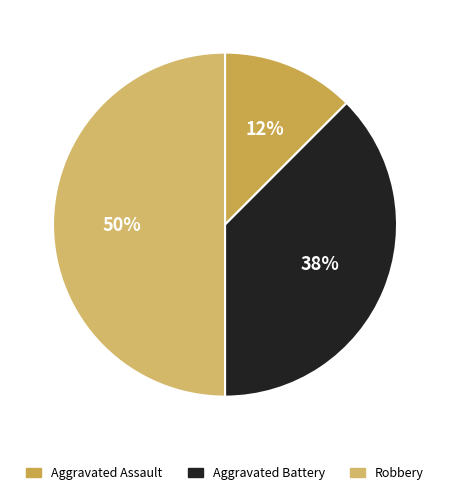

Is there a majority slice in this chart?

No